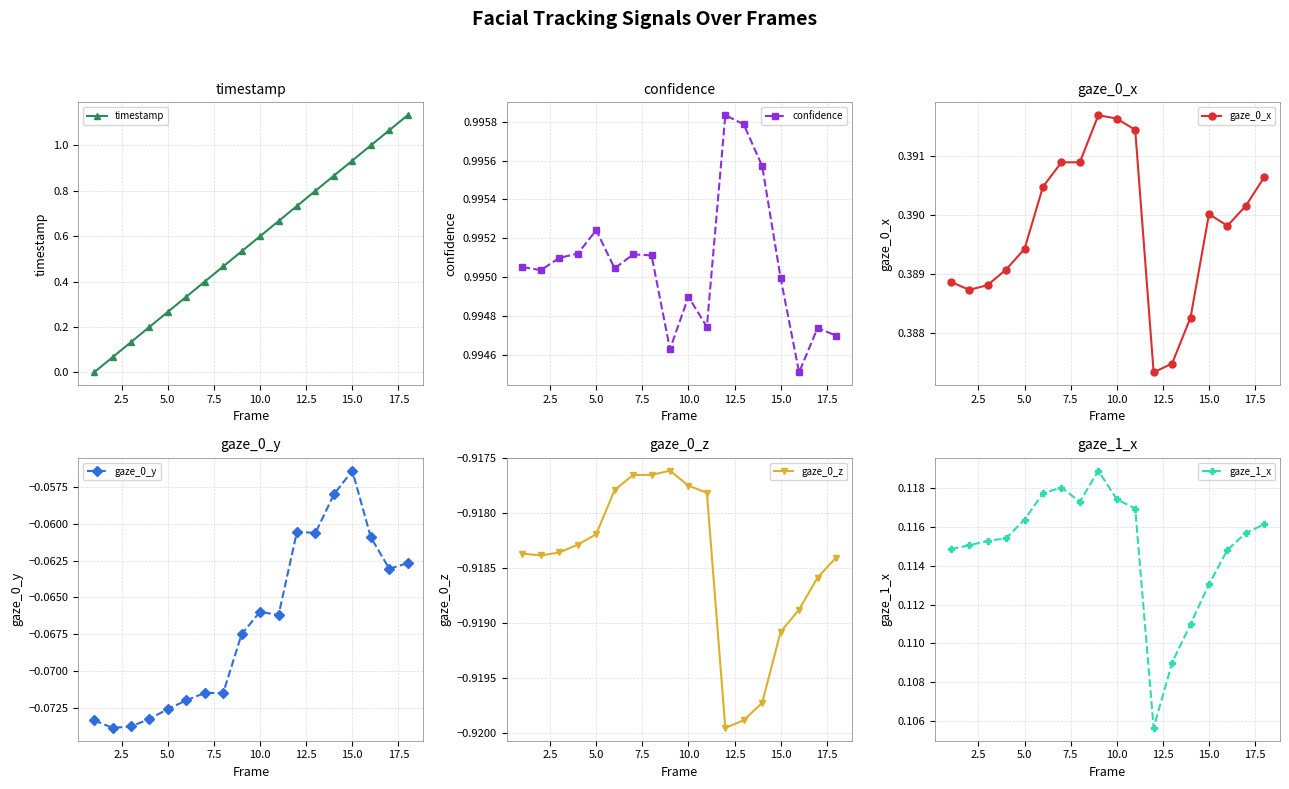

Which series has the widest spread of values?

timestamp